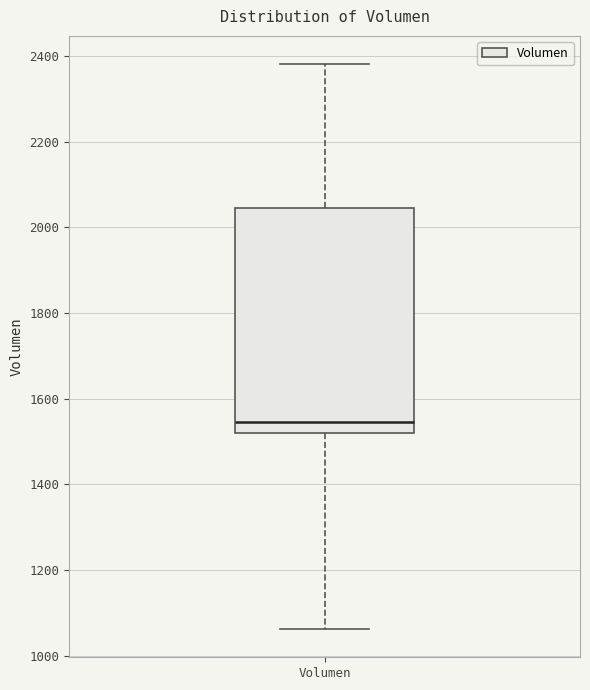

Where is the lower edge of the box for Volumen on the y-axis? The values are not printed on the chart, so give them approximately, as read against the axis.

1520